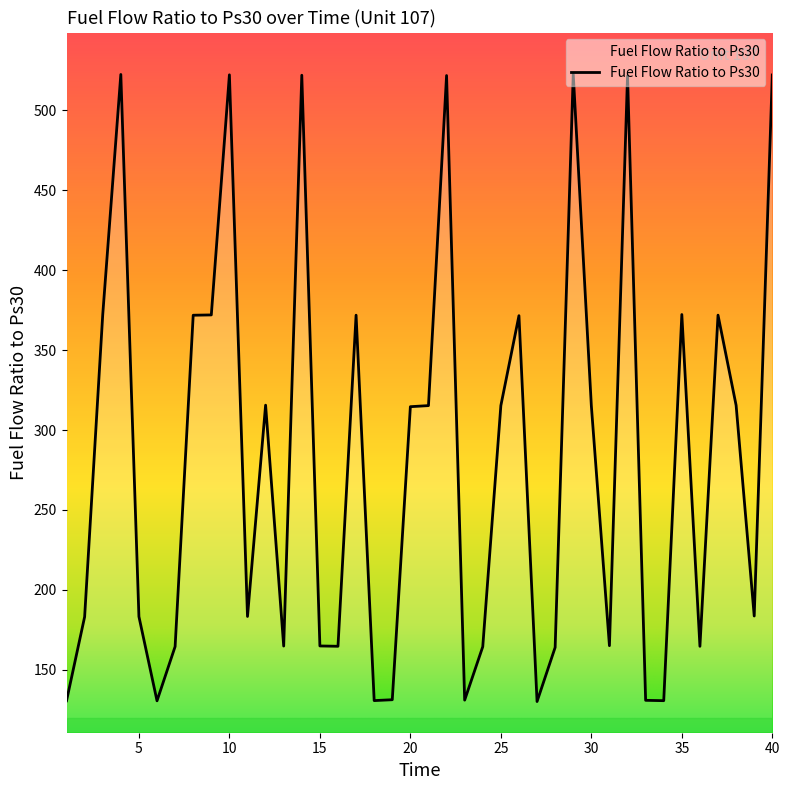

What is the minimum value shown in the chart?

130.1